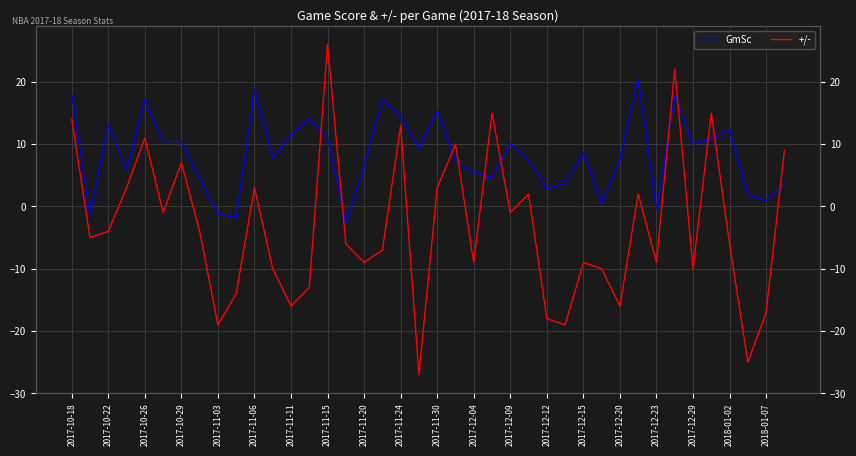

The +/- series shows -9.0 at 2017-12-23. True or false?

True